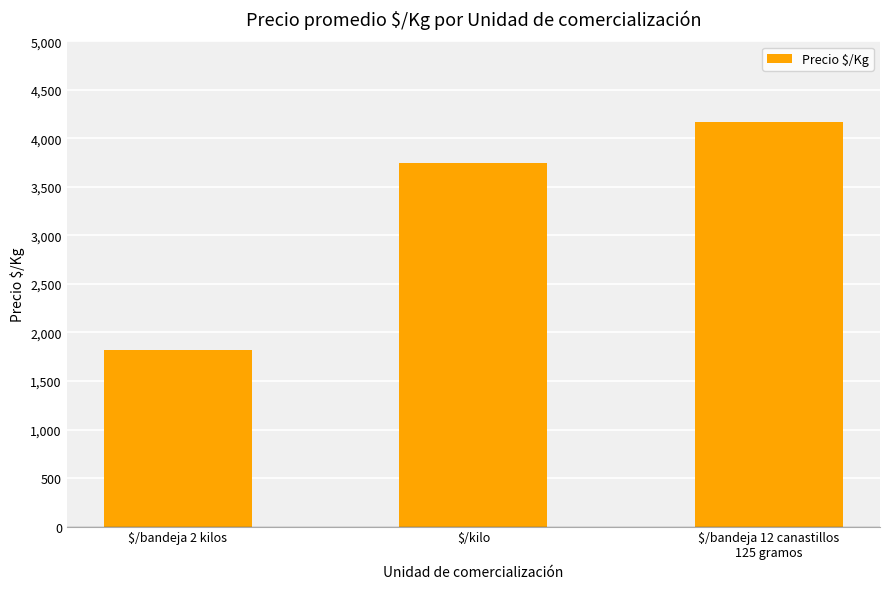

What is the change in value from $/bandeja 2 kilos to $/bandeja 12 canastillos
125 gramos?

+2351